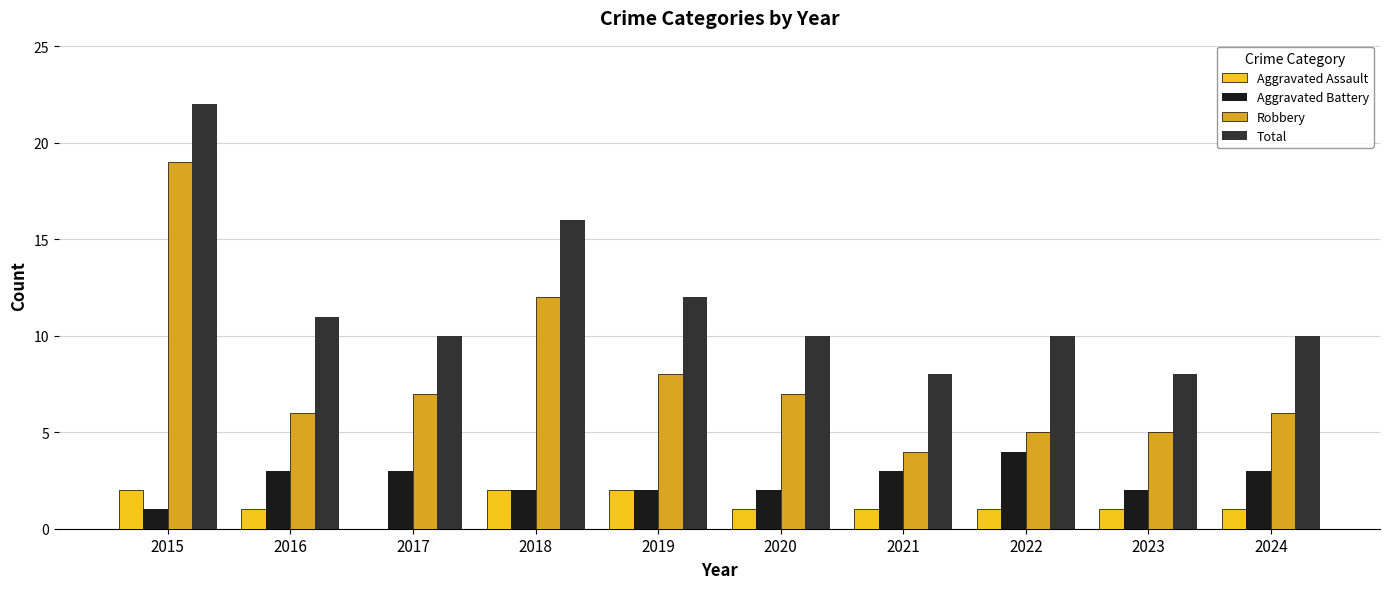

What is the sum of all Aggravated Assault values?

12